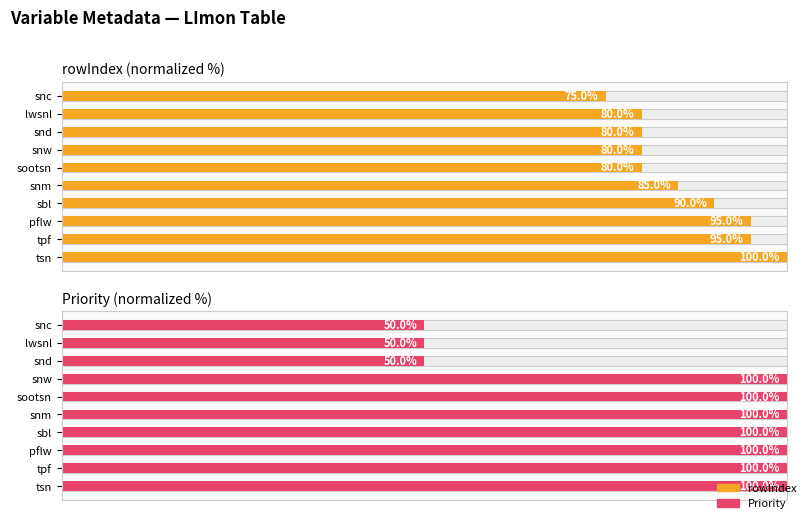

How many bars are there in each group?

2